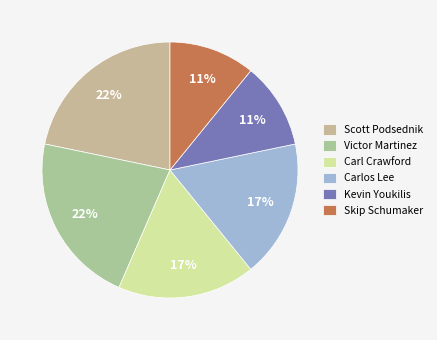

To the nearest percent, what is the difference between the largest and smallest slice percentages?

11%